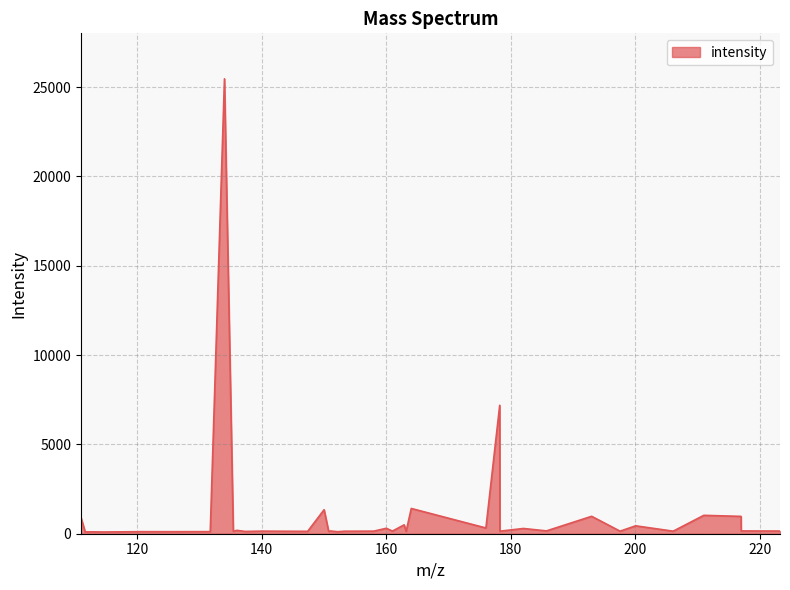

What is the difference between the maximum and minimum values?

25365.1